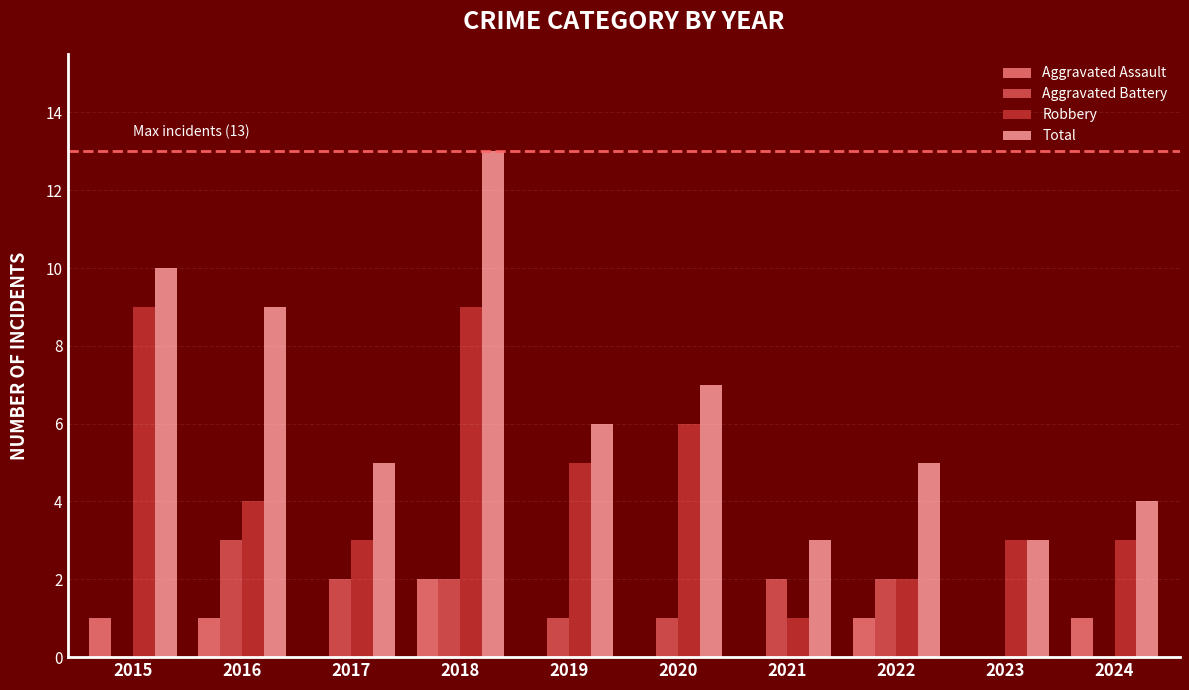

How many data points does each series have?

10